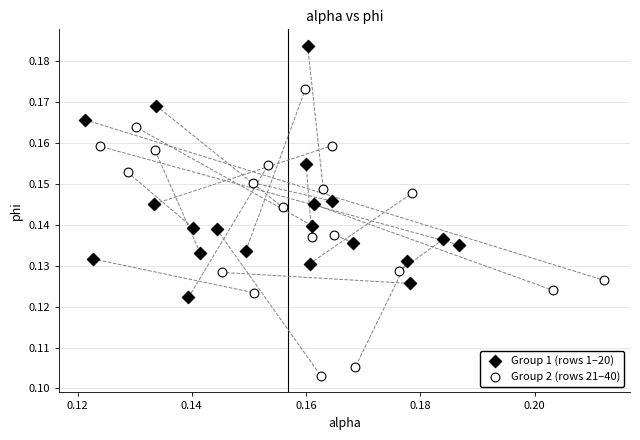

Which series has the largest Y range (max minus min)?

Group 2 (rows 21–40)